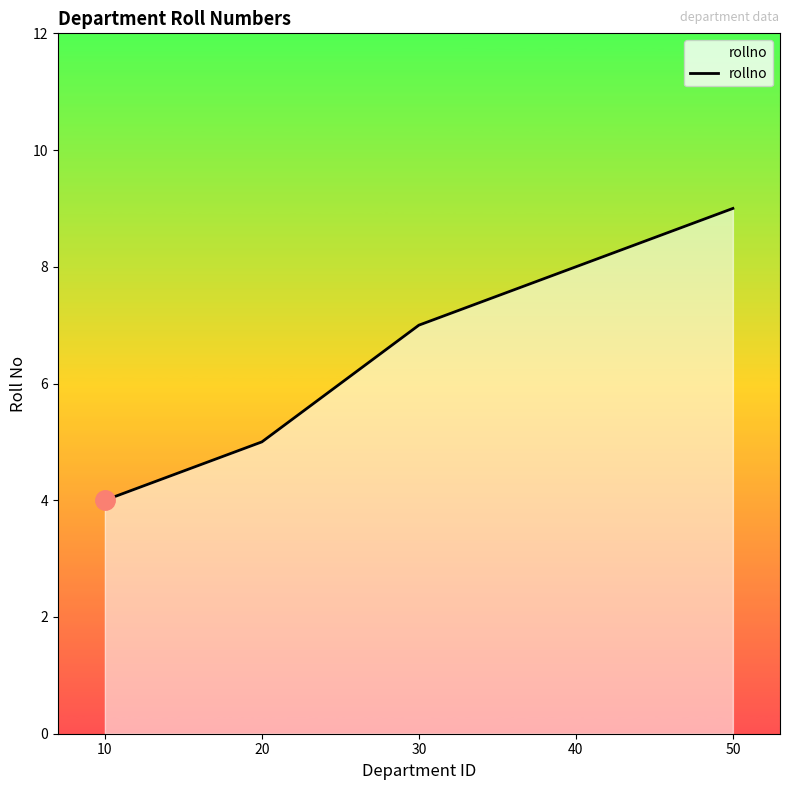

The chart shows a value of 9 at 50. True or false?

True